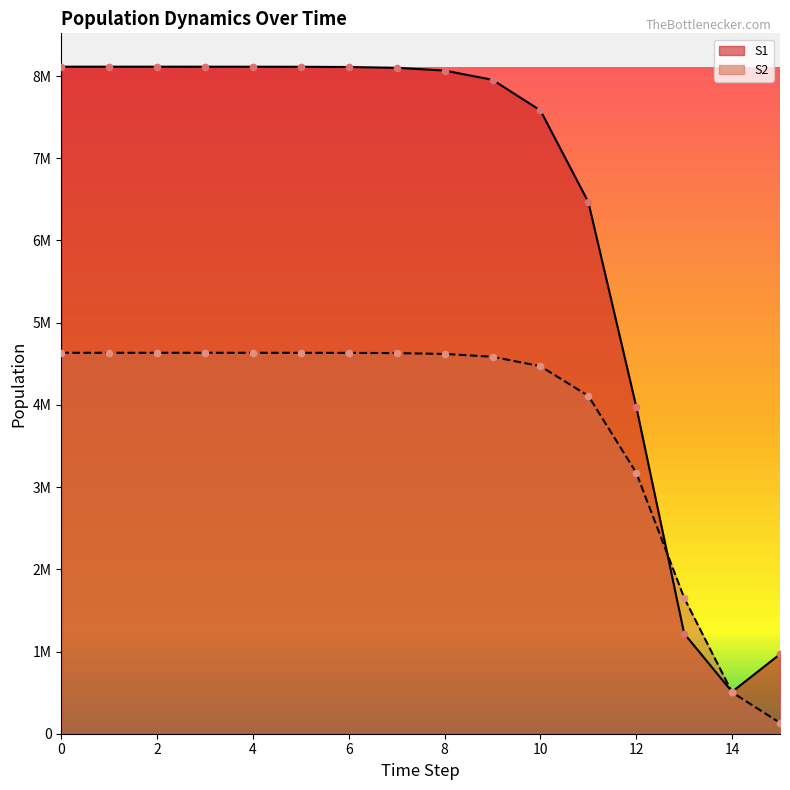

Which series has the largest Y range (max minus min)?

S1